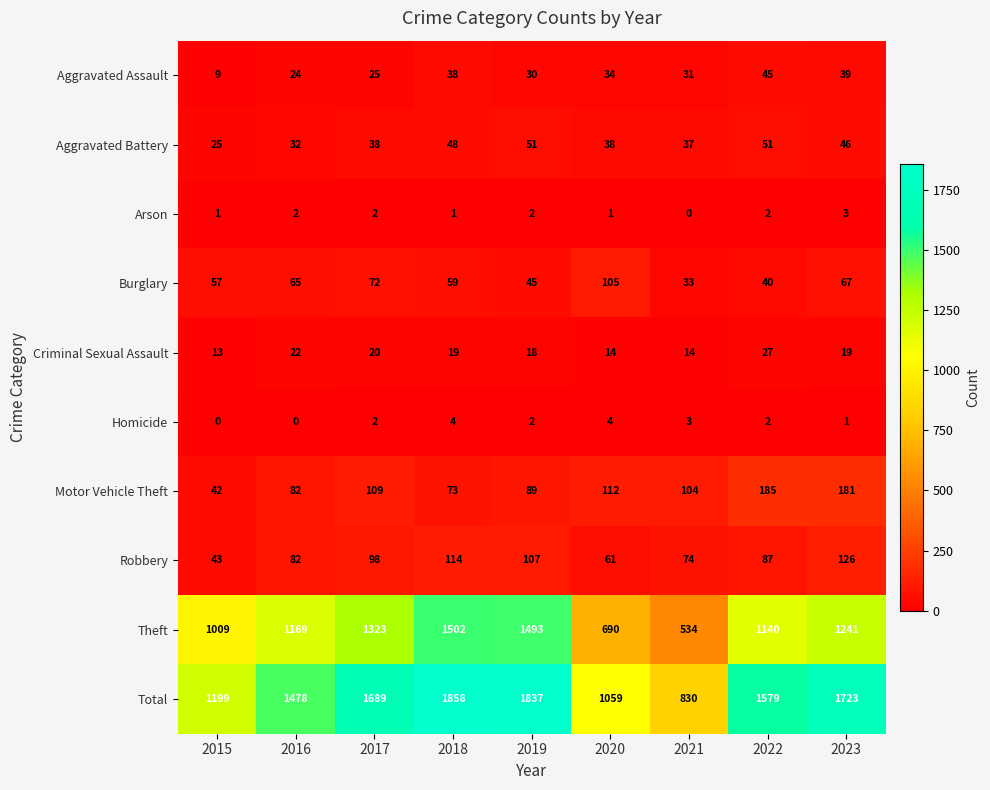

Which series has the largest total across all categories?

Total